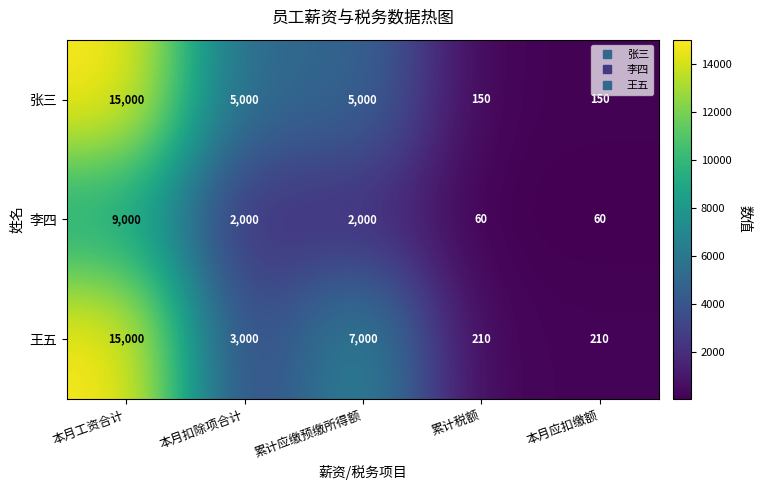

True or false: 李四 has a value of 60 at 累计税额.

True